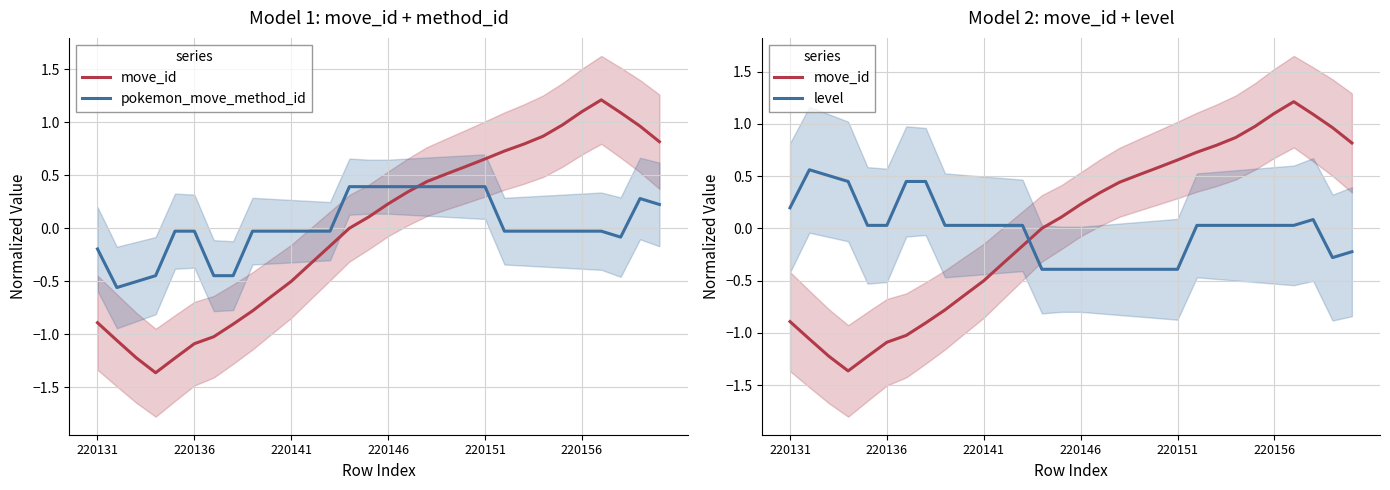

How many values in pokemon_move_method_id are below zero?

20